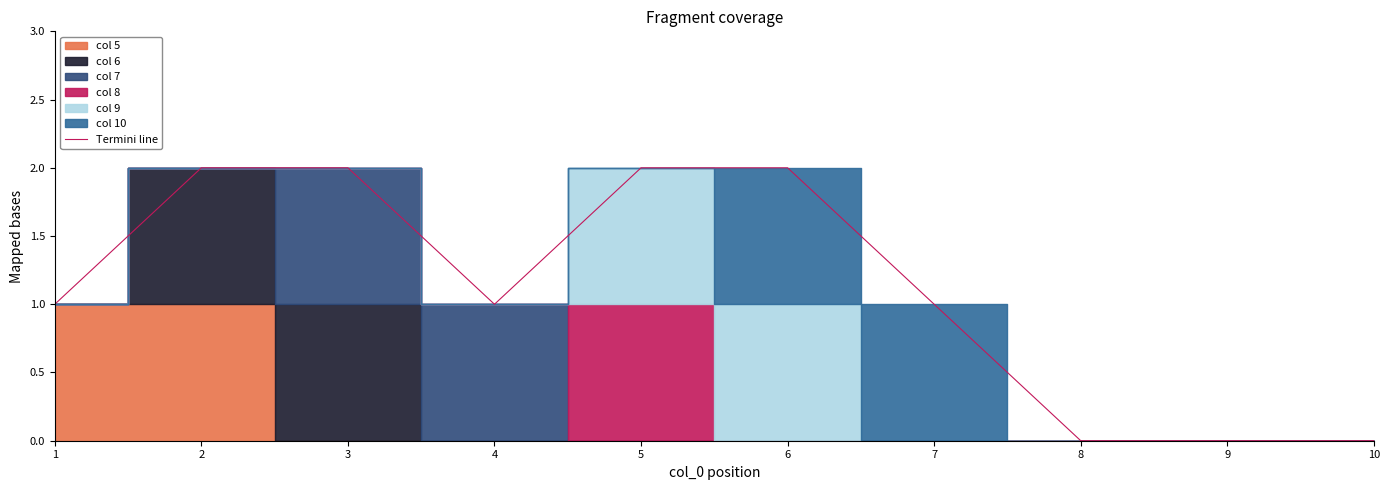

What is the value of the 2nd point from the left?

2